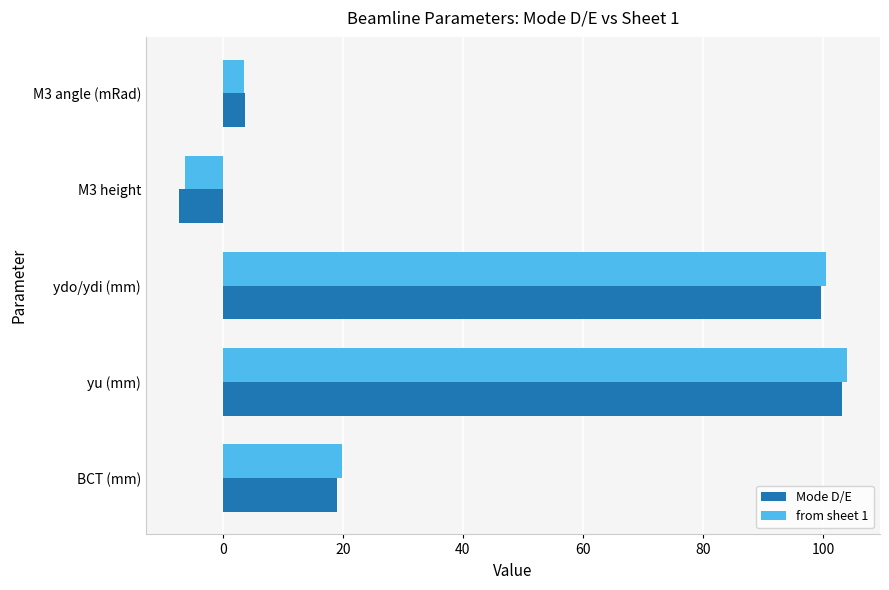

What are all the series names shown in the legend?

Mode D/E, from sheet 1